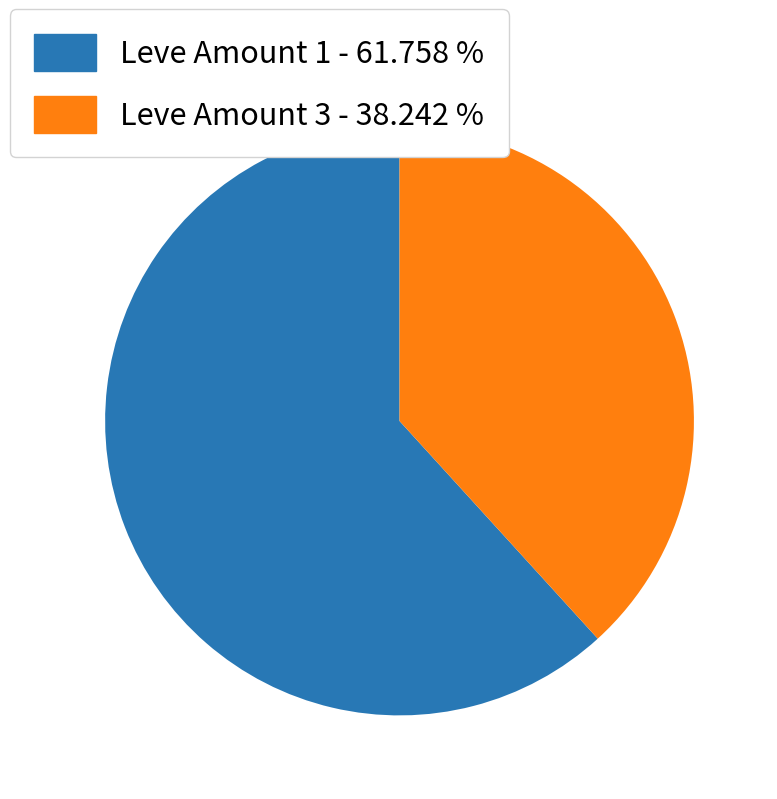

Is there any slice that represents more than half of the pie?

Yes